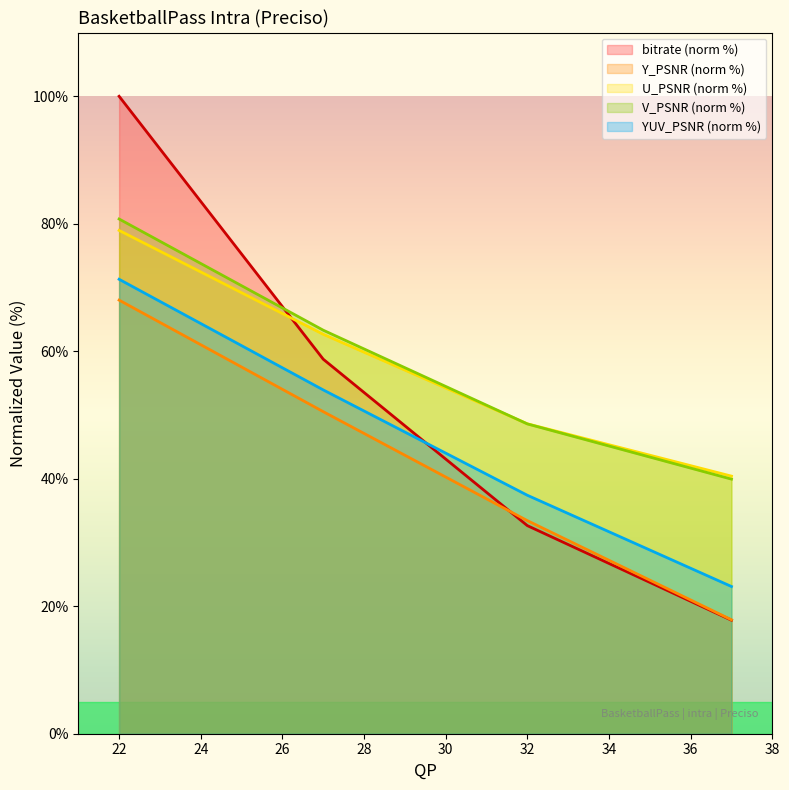

At which label does bitrate reach its minimum?

37